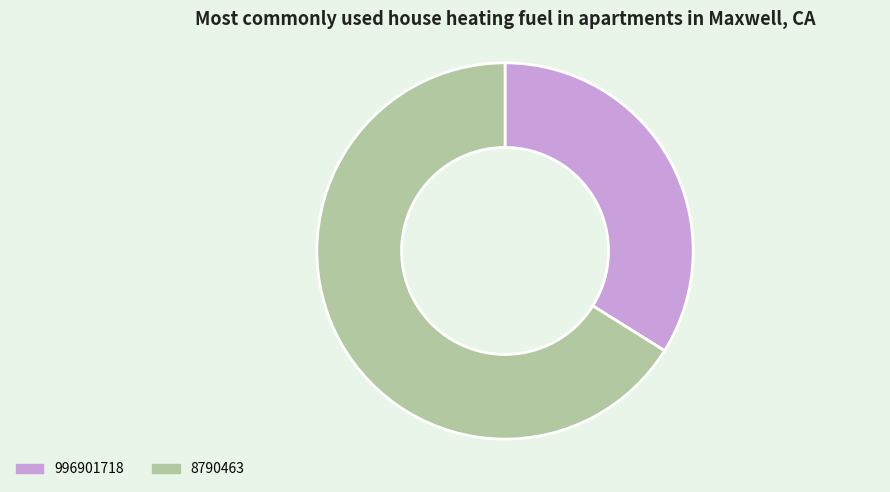

The 996901718 slice represents 34% of the pie. True or false?

True